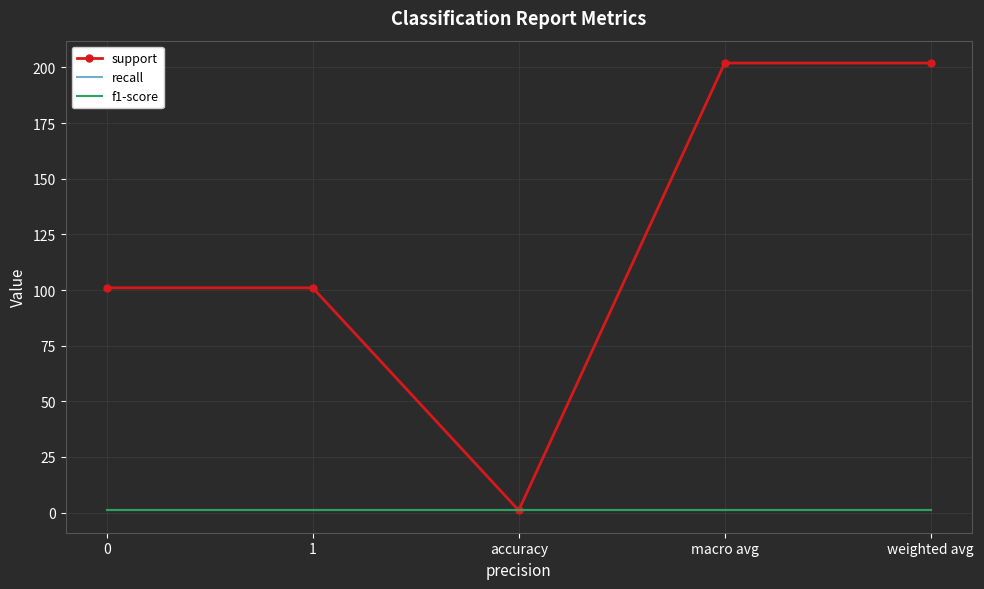

What is the average value of the recall series?

1